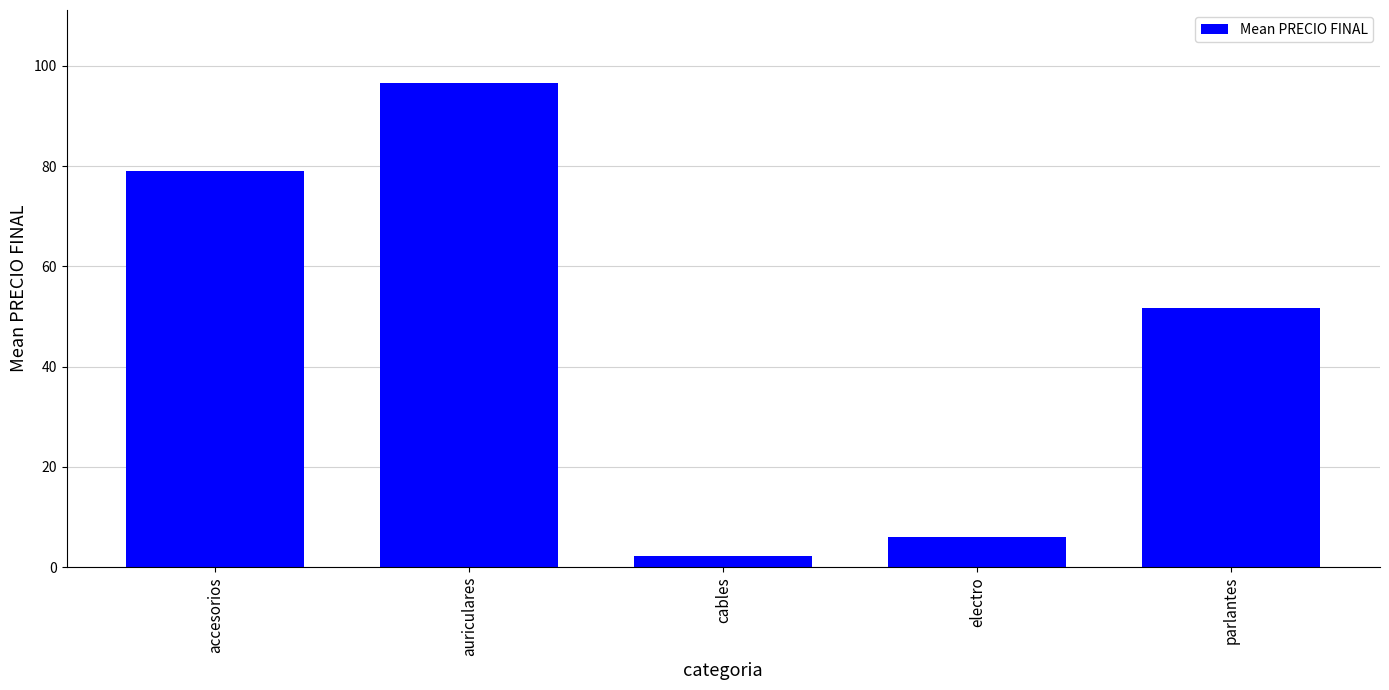

Reading right to left, list all the values displayed in this chart.

parlantes=51.7	electro=6.1	cables=2.1	auriculares=96.7	accesorios=79.1